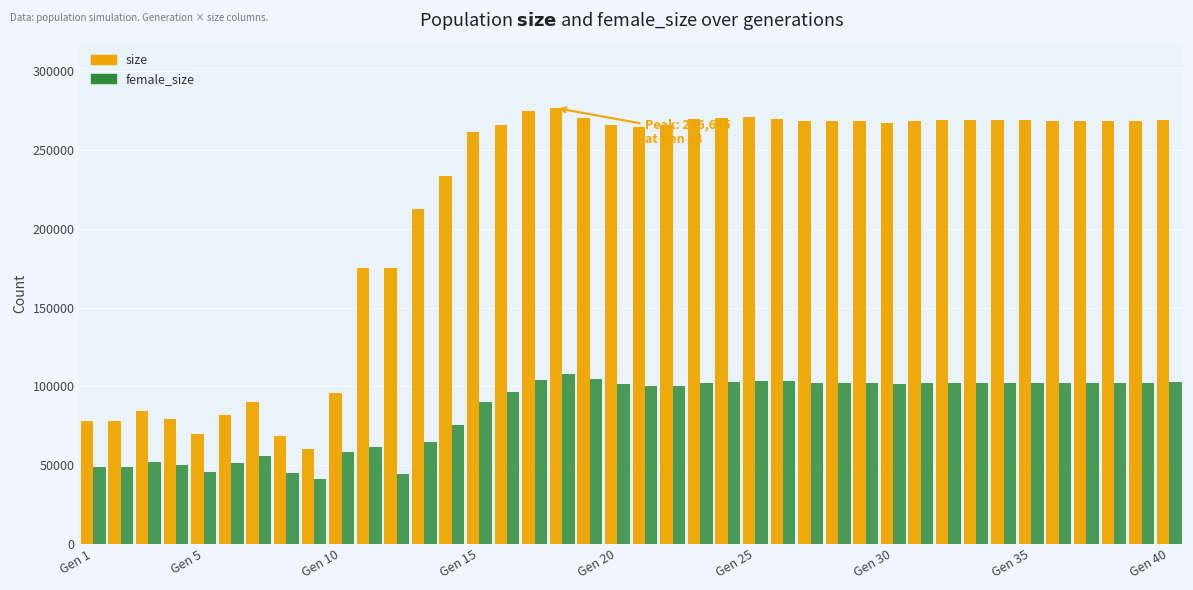

What is the smallest value displayed?

41306